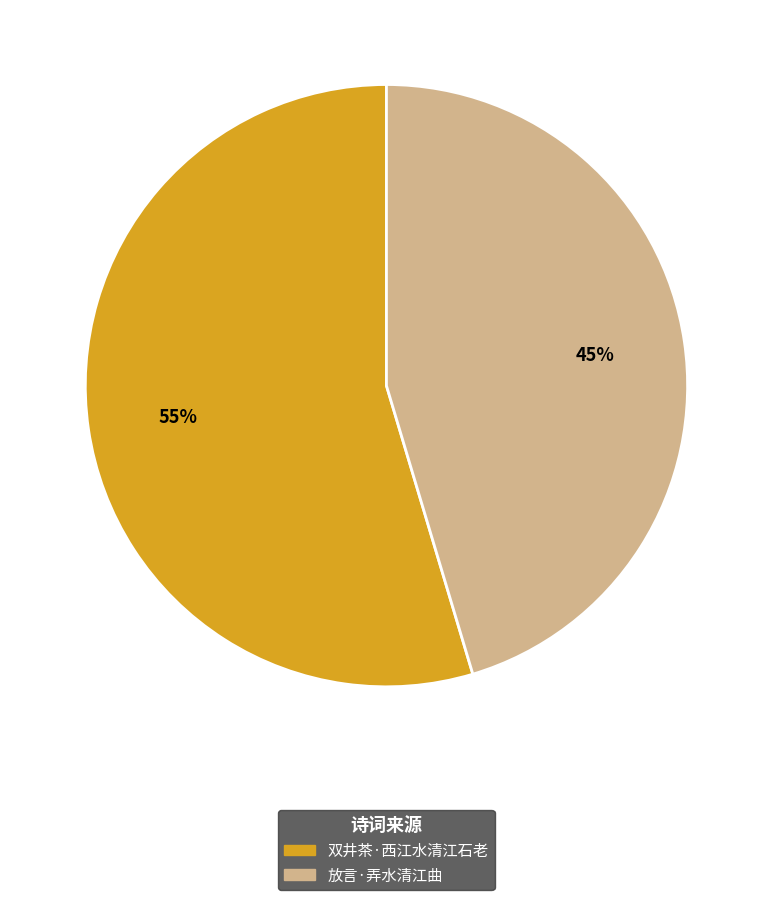

Do 双井茶·西江水清江石老 and 放言·弄水清江曲 together represent more than half of the pie?

Yes